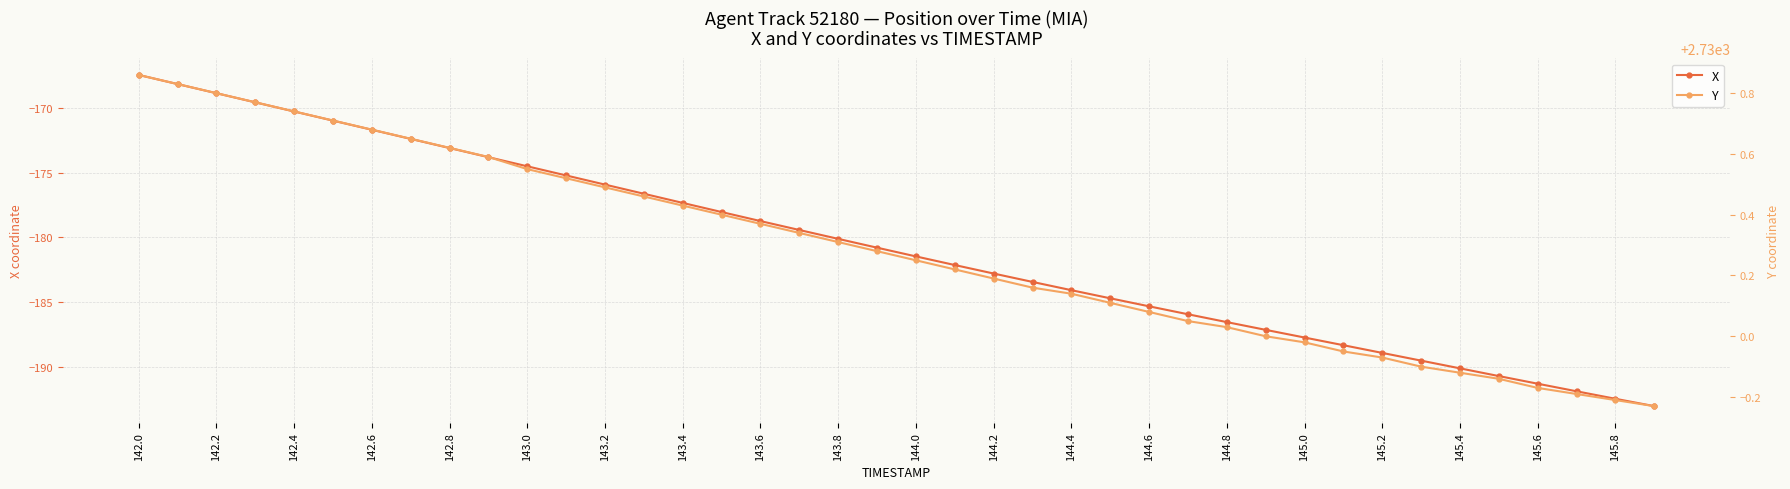

Which series has the widest spread of values?

X